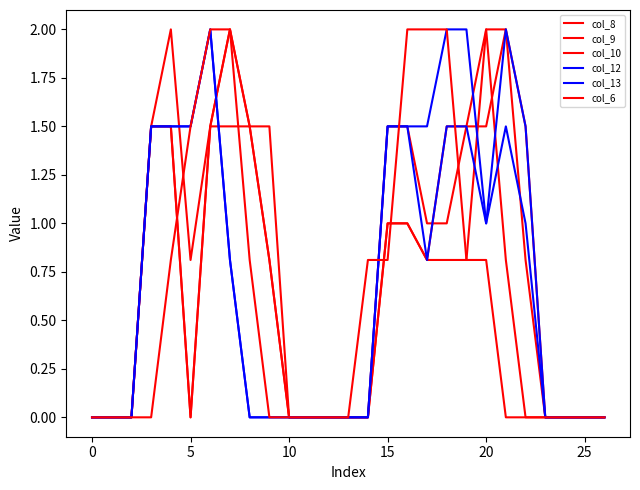

How many lines are shown in the chart?

6